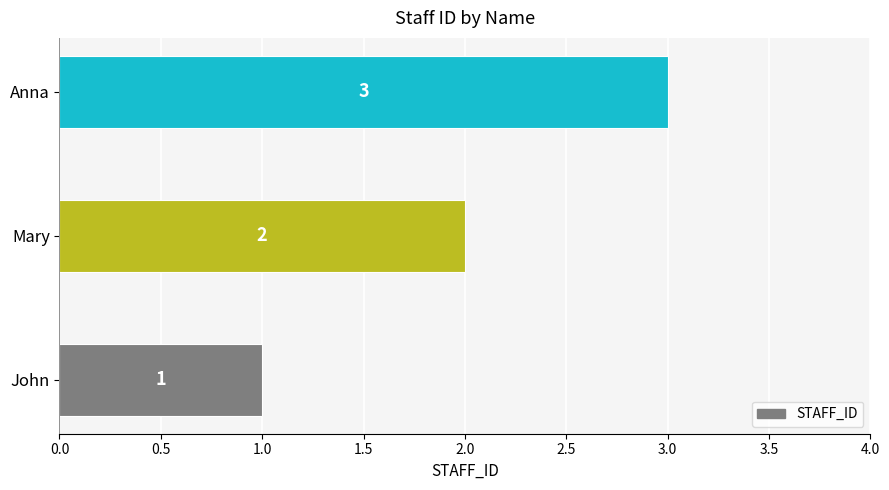

The value at Mary is 2. True or false?

True